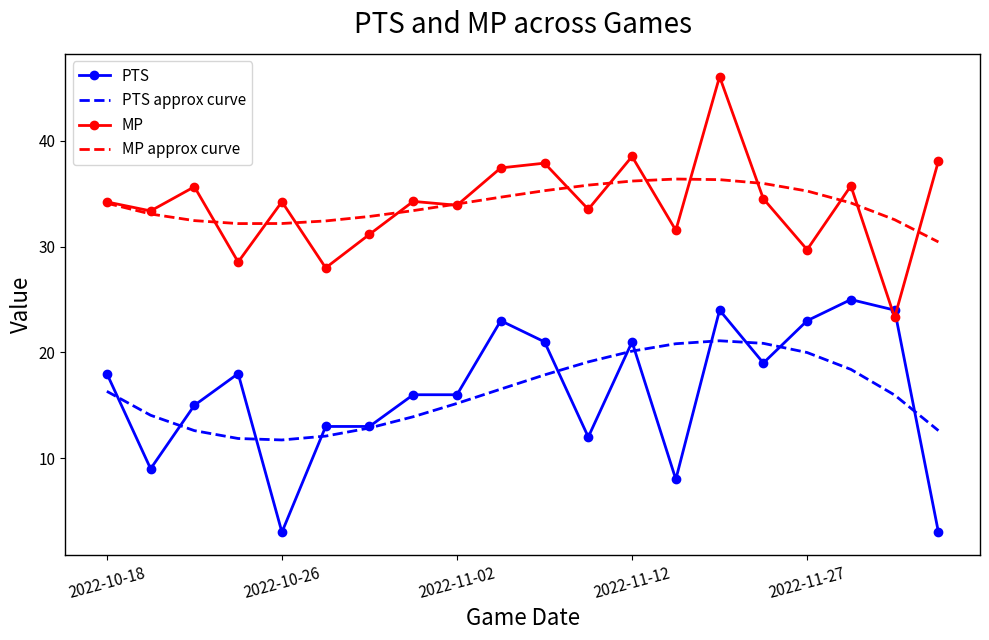

Rank the series by their maximum value, from highest to lowest.

MP, MP approx curve, PTS, PTS approx curve